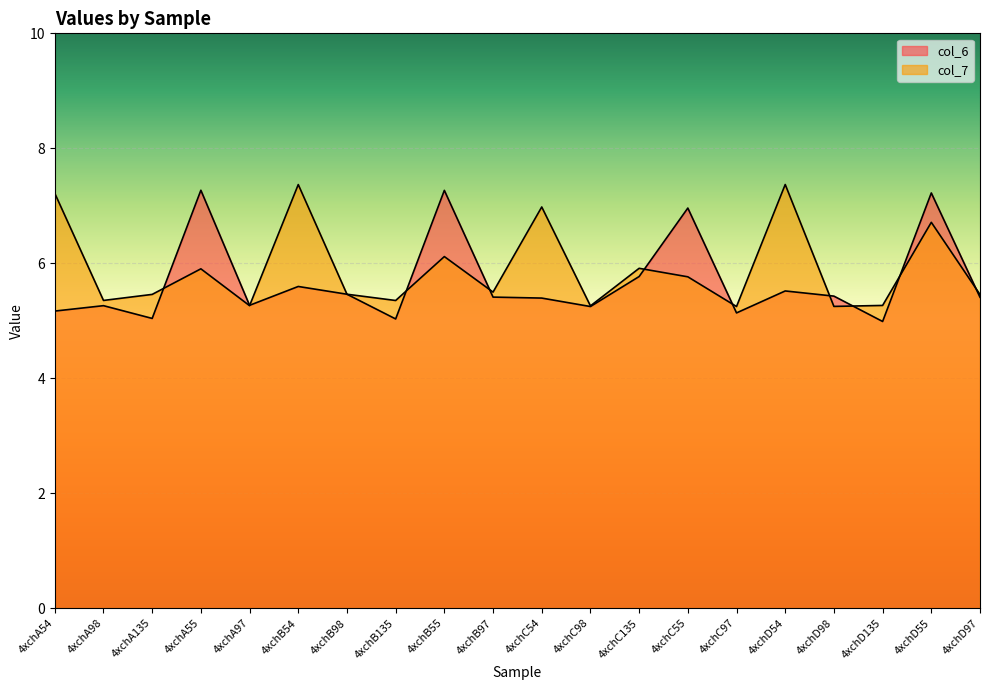

What is the label of the 17th point from the left?

4xchD98